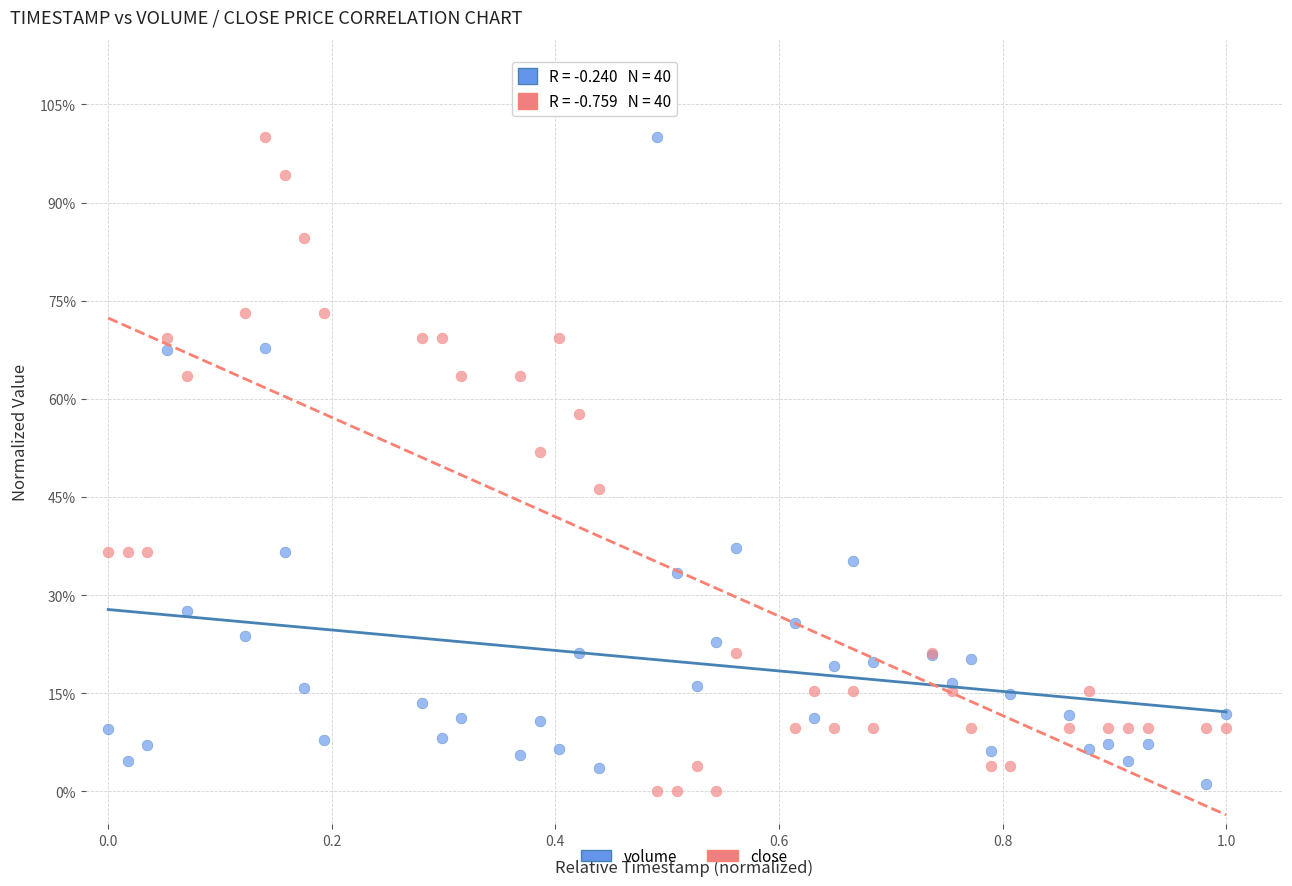

What are all the series names shown in the legend?

volume, close